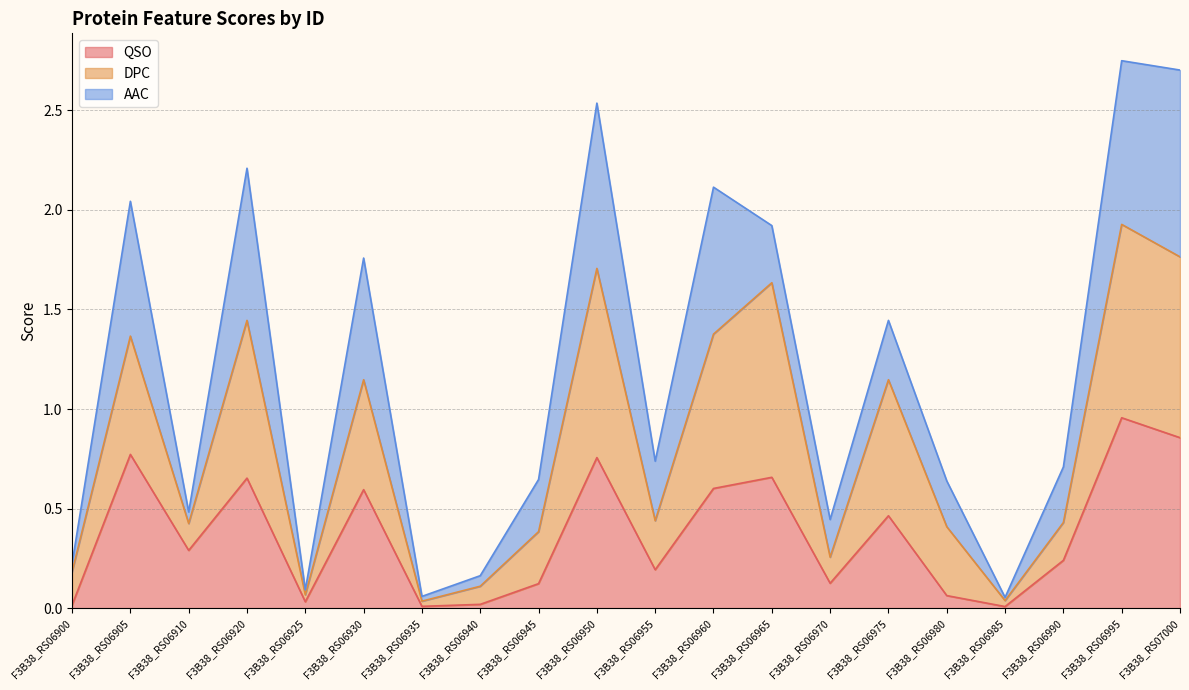

True or false: DPC has more than 1 interior local peaks.

True